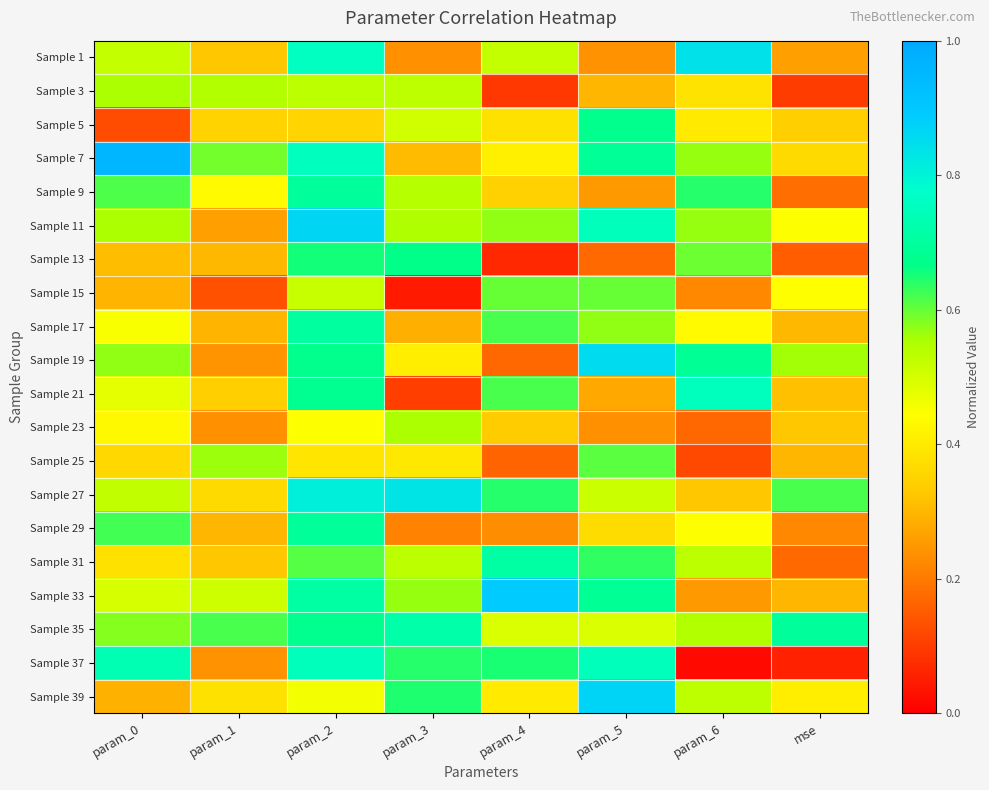

Which label corresponds to the smallest value in the chart?

param_6